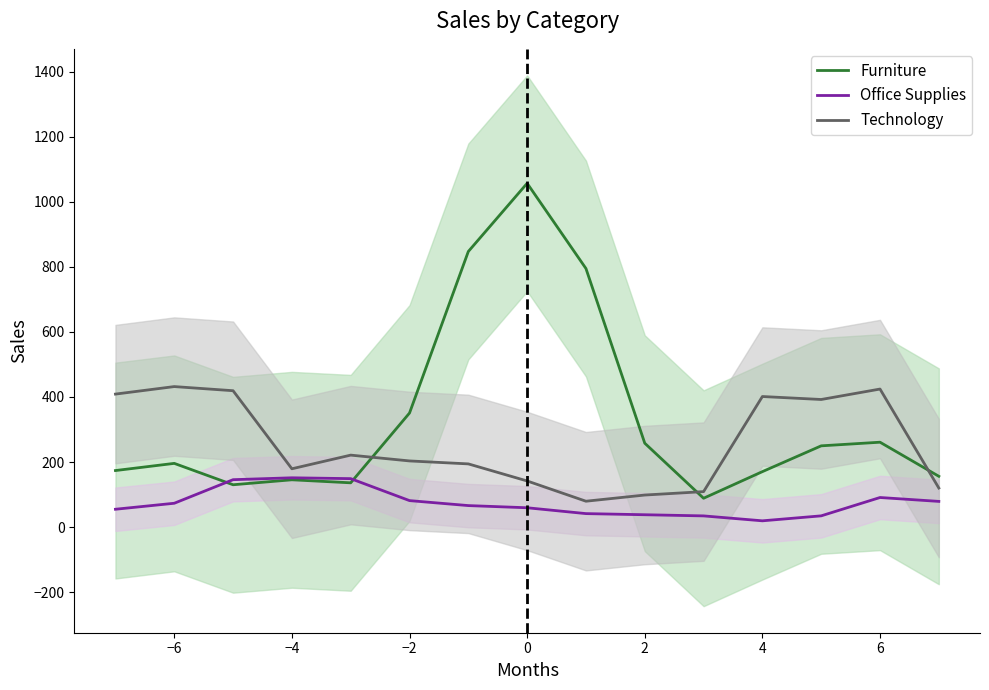

True or false: Office Supplies and Furniture cross at least once.

True